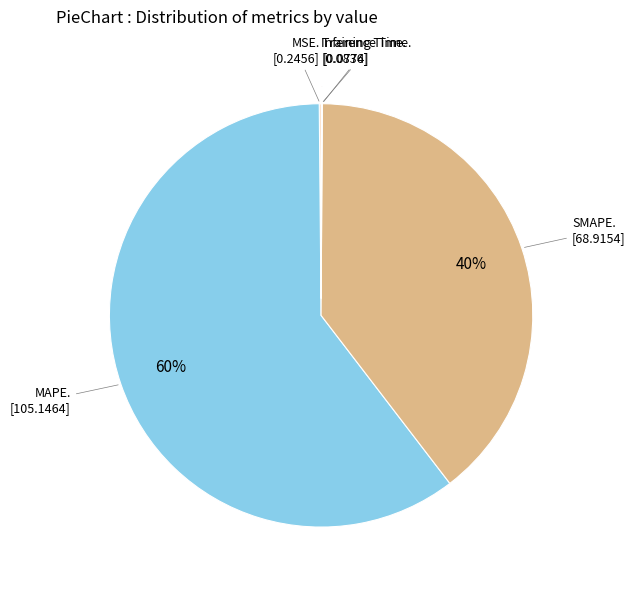

Is there any slice that represents more than half of the pie?

Yes